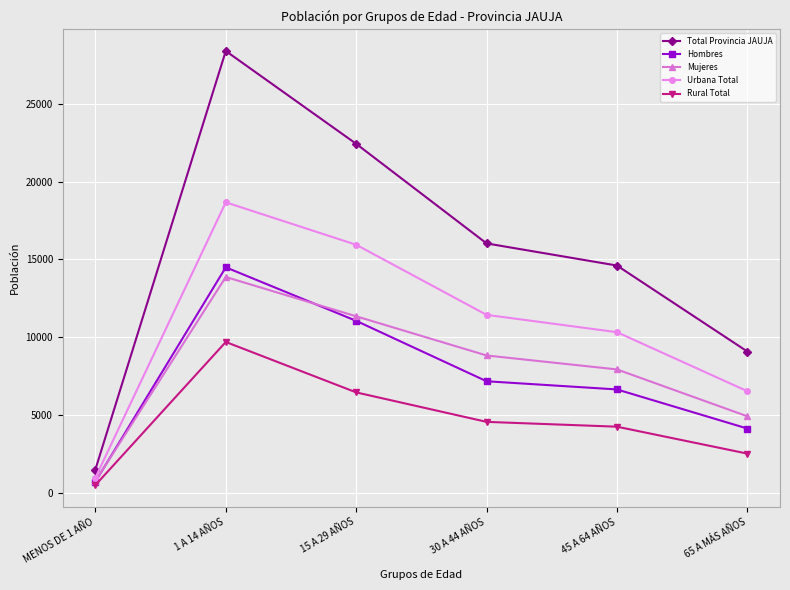

At which category is the sum across all series the highest?

1 A 14 AÑOS